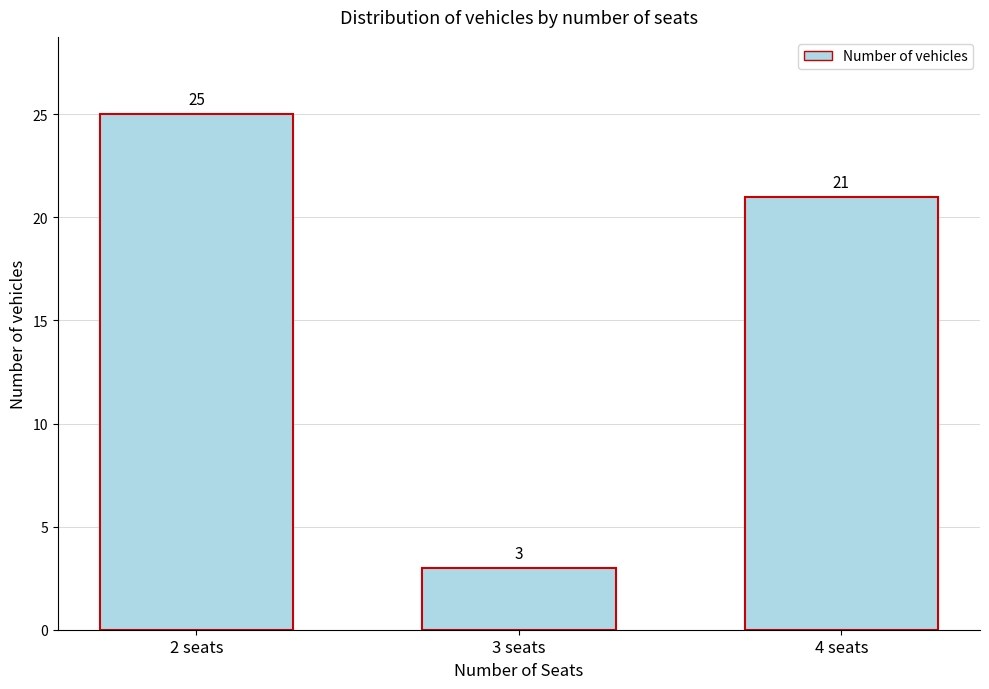

Reading left to right, extract all data points from this chart.

2 seats=25	3 seats=3	4 seats=21